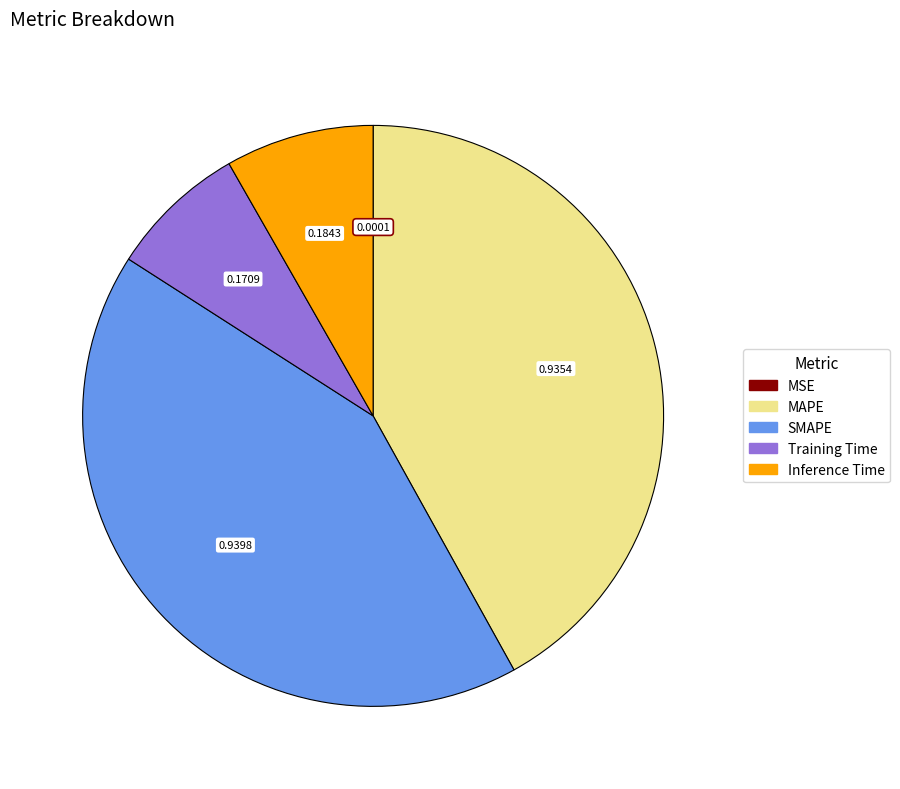

Between Training Time and MAPE, which is larger?

MAPE